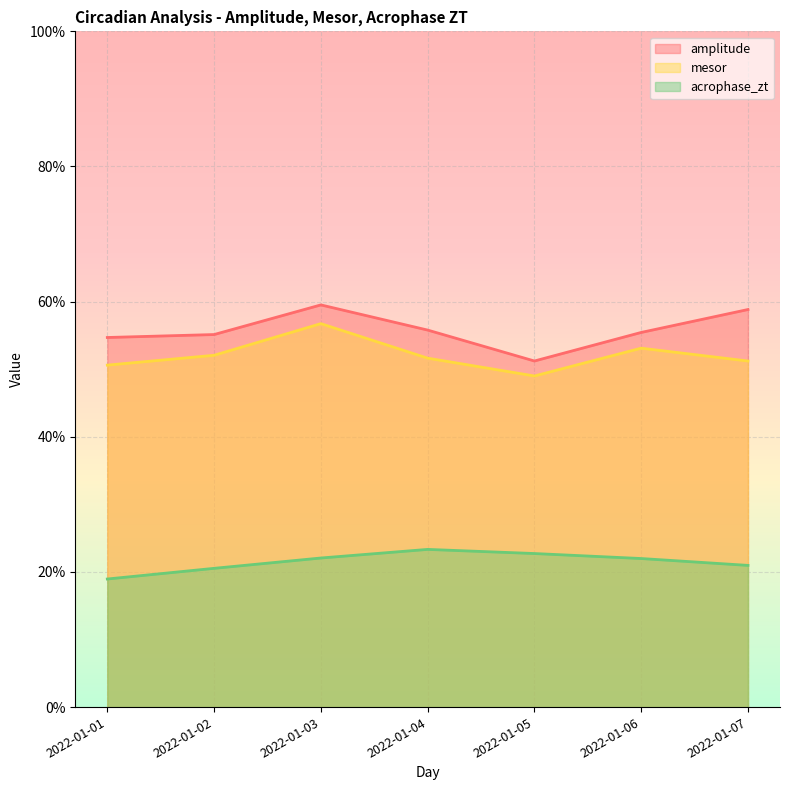

At which category does acrophase_zt reach its first local peak?

2022-01-04